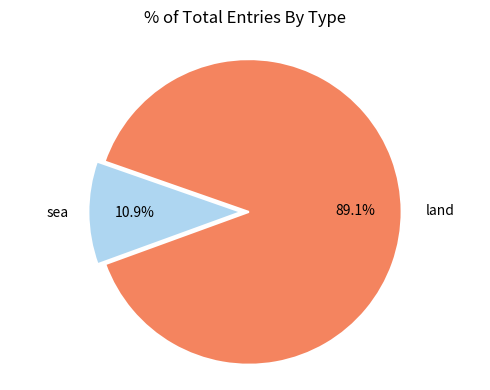

Is there any slice that represents more than half of the pie?

Yes